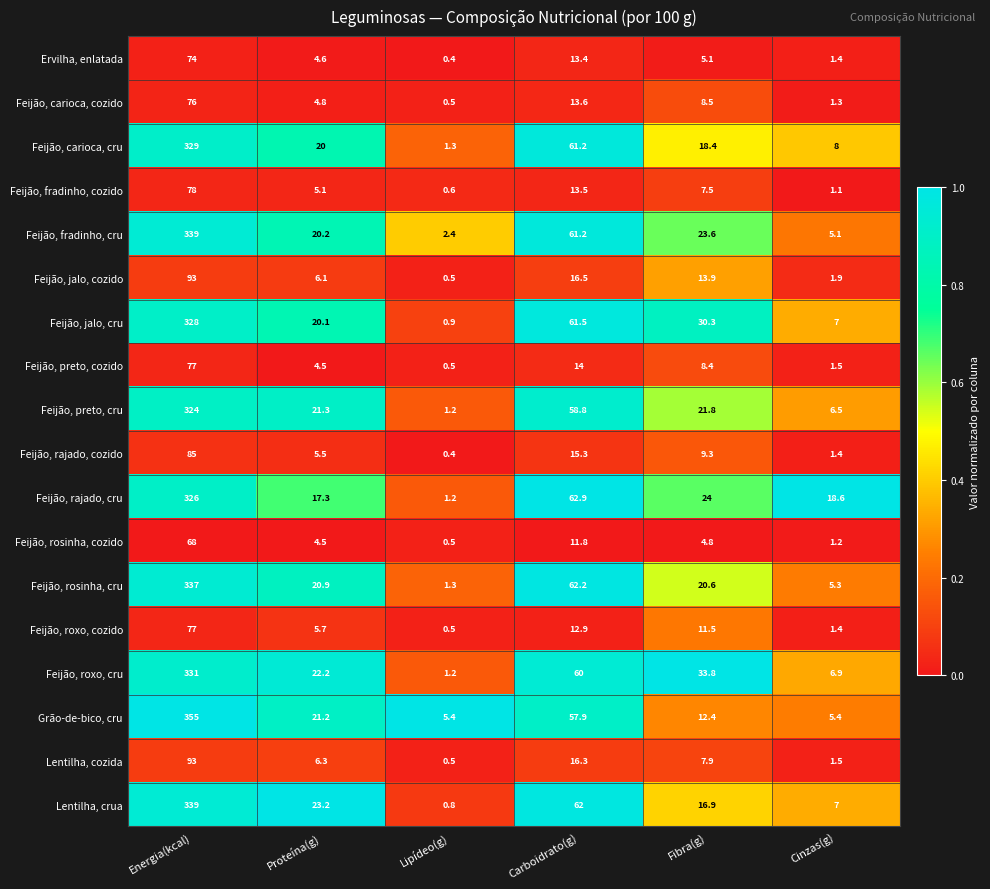

What is the difference between the maximum and minimum values in the Lentilha, crua series?

338.2